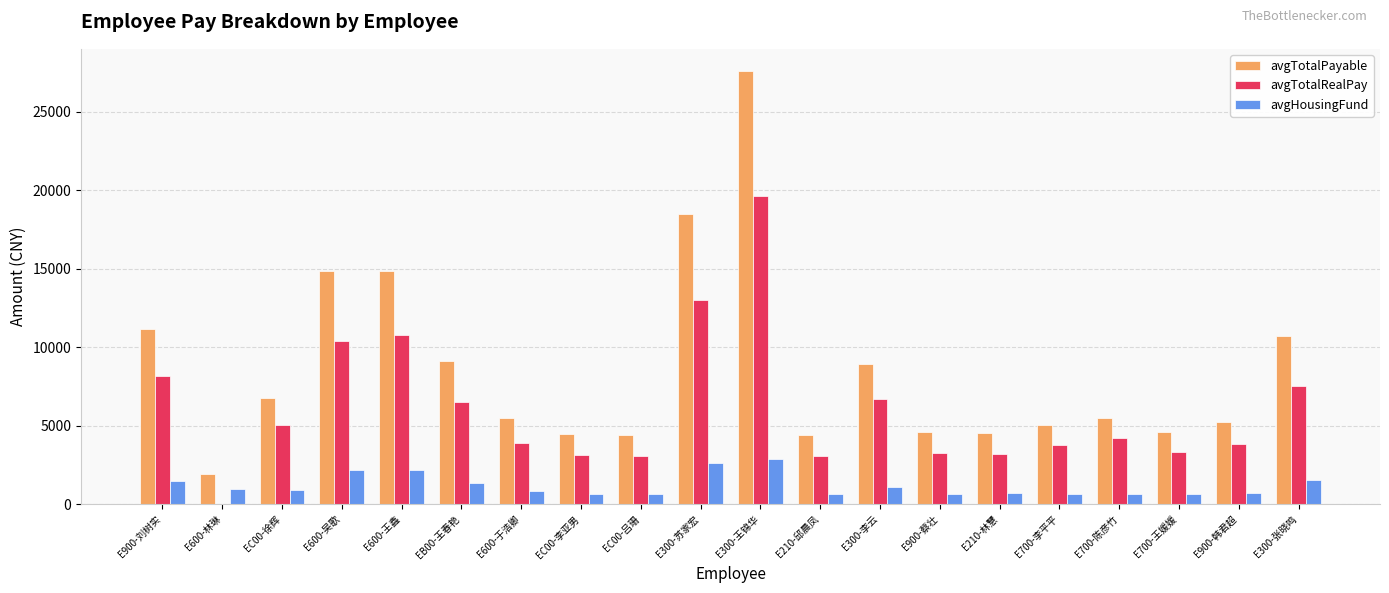

What is the total value across all series at E900-蔡壮?

8473.1